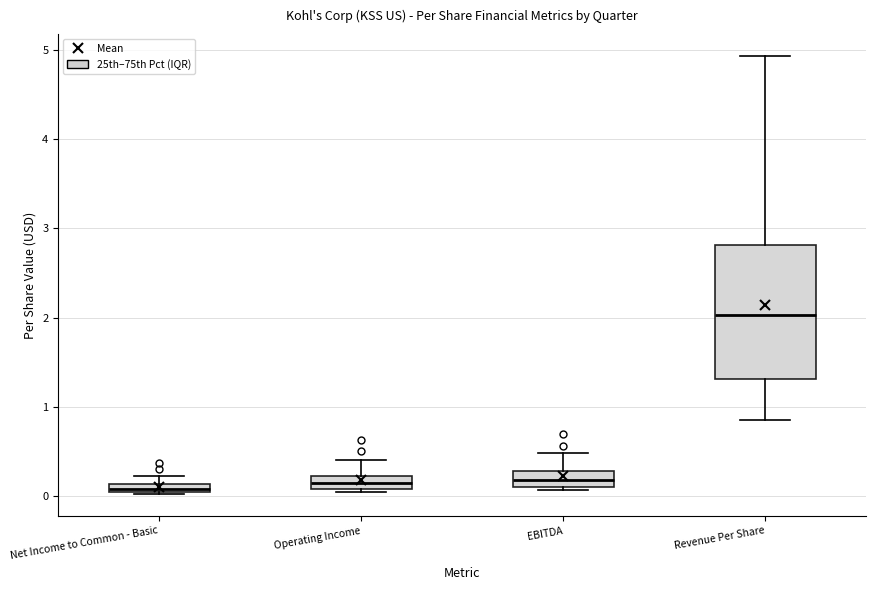

Where does the median line of the box for Revenue Per Share sit on the y-axis? The values are not printed on the chart, so give them approximately, as read against the axis.

2.0